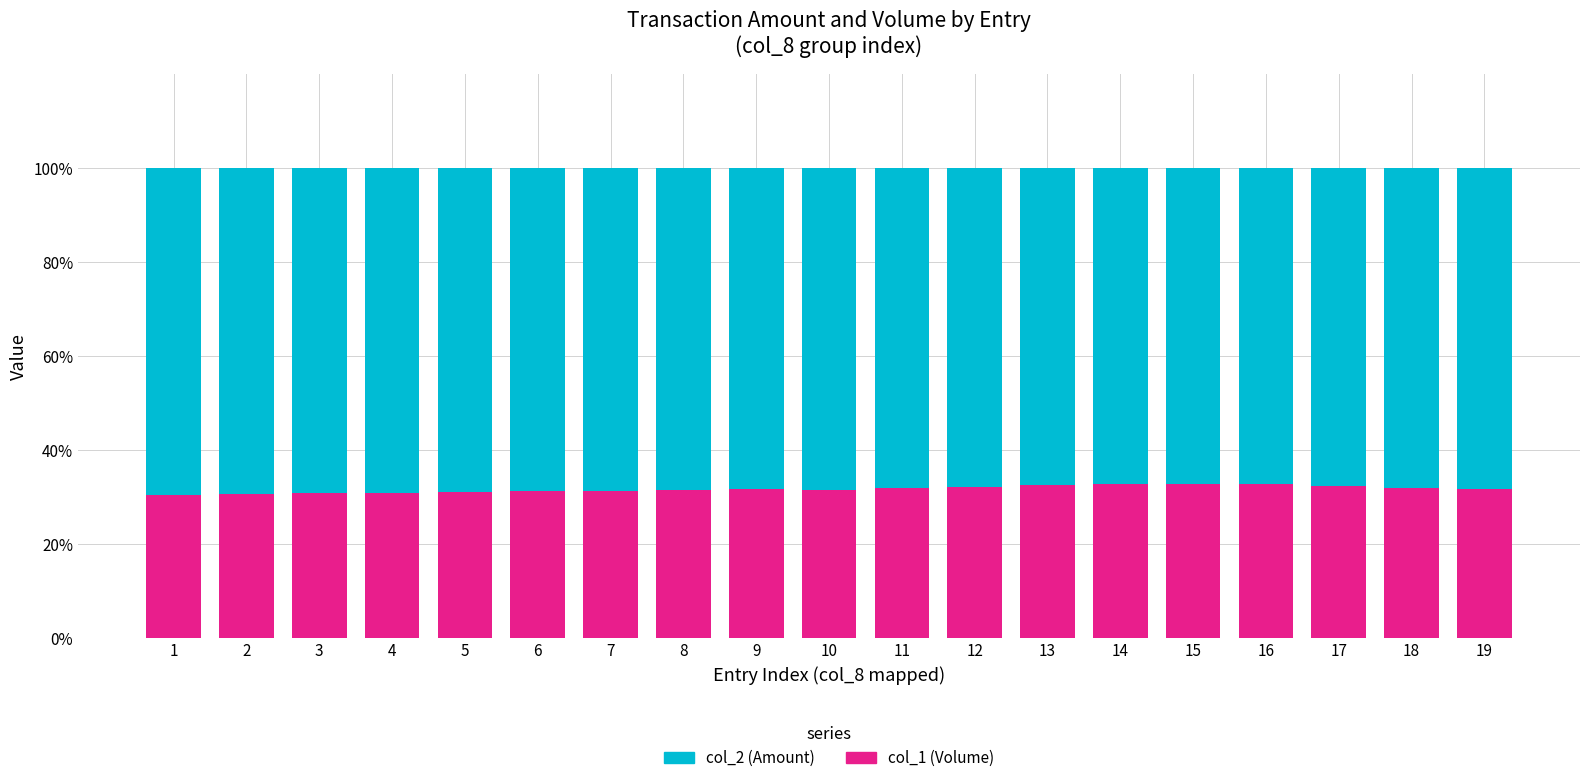

The value of col_1 (Volume) at 3 is 7.4. True or false?

False